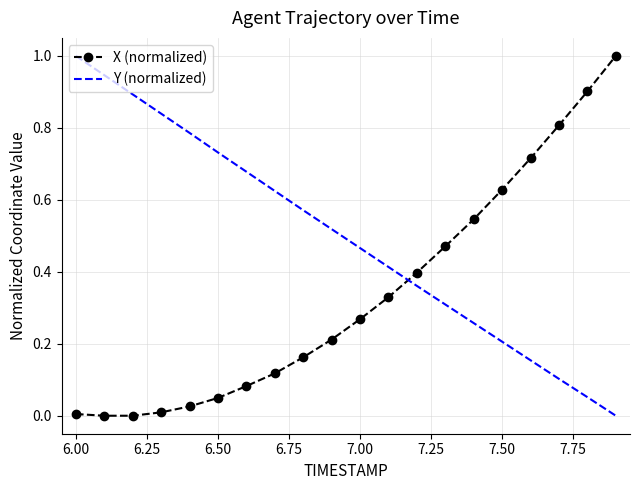

Rank the series by their average value, from lowest to highest.

X (normalized), Y (normalized)